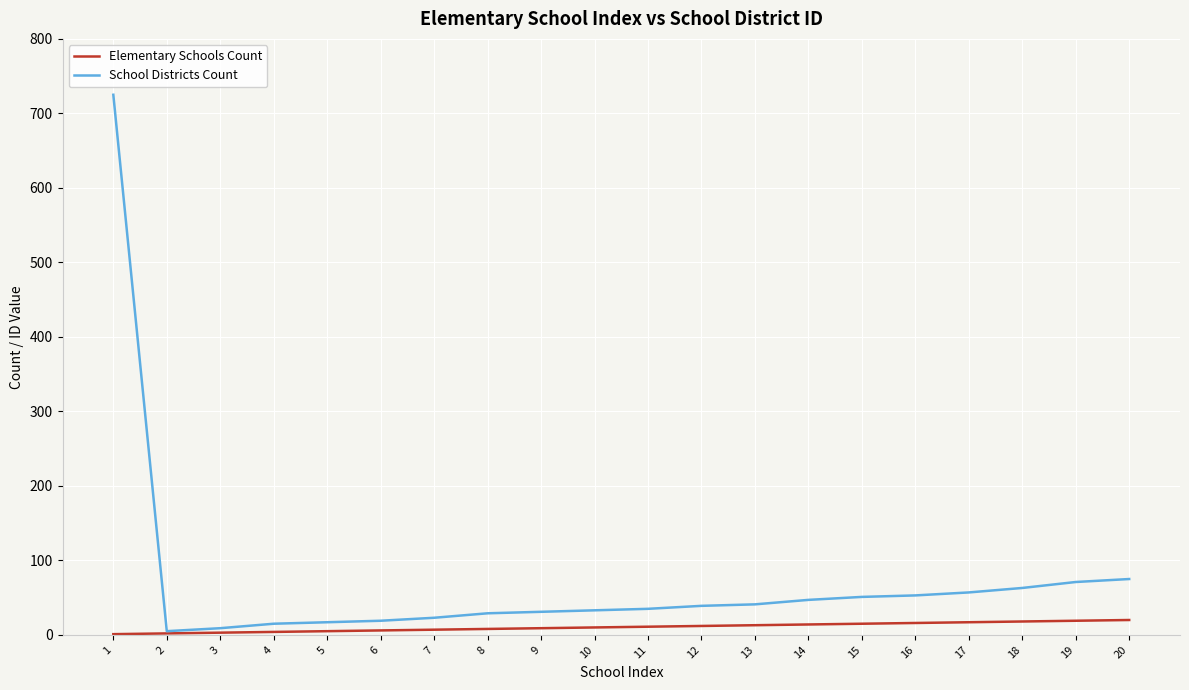

Which series changed the most between 1 and 10?

School Districts Count